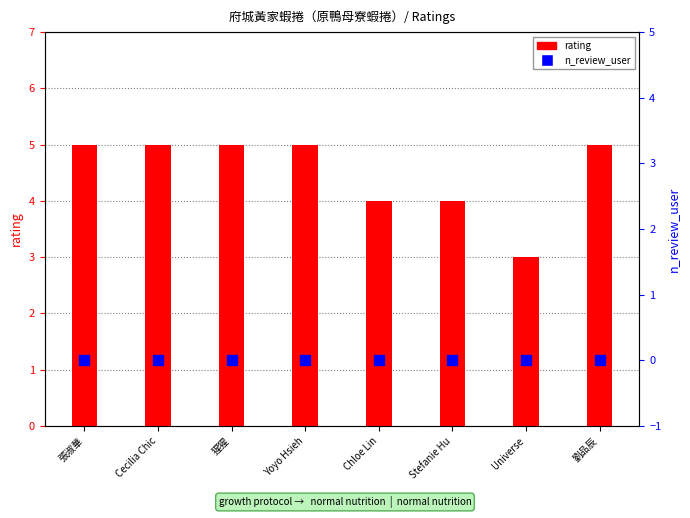

Which series reaches the maximum Y coordinate?

rating